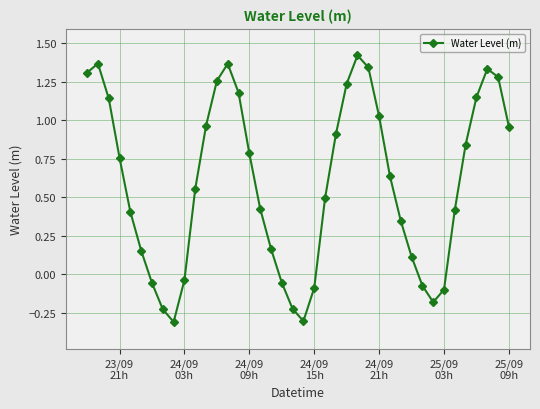

What is the smallest value displayed?

-0.3